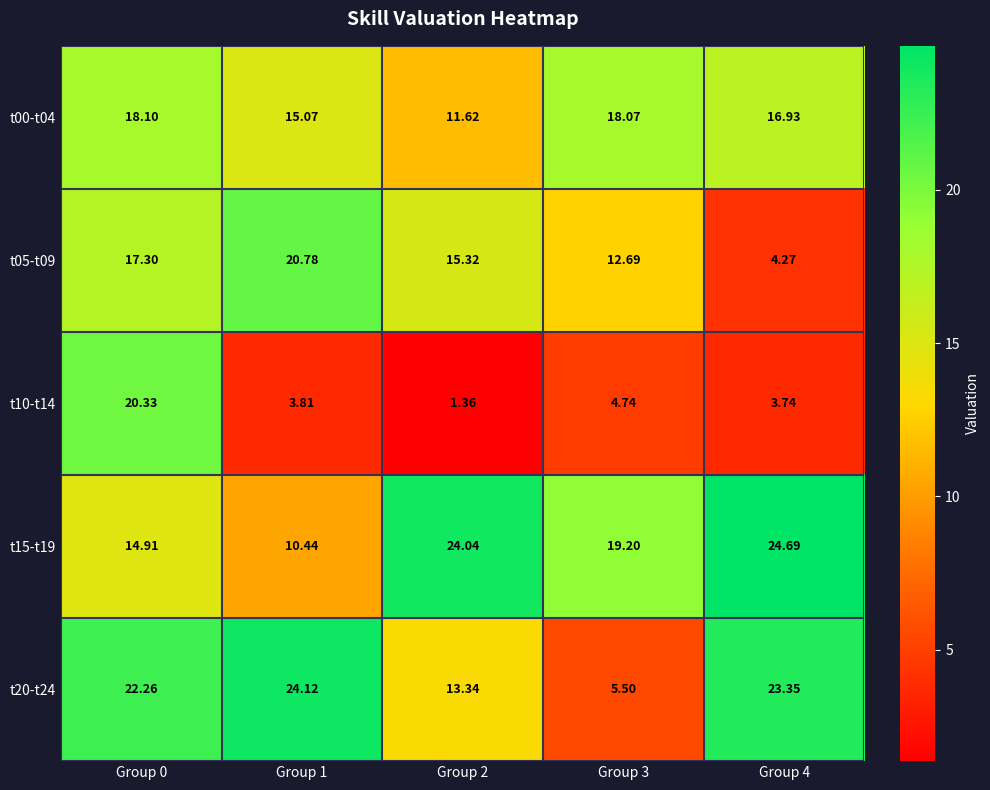

Count the number of categories in the chart.

5